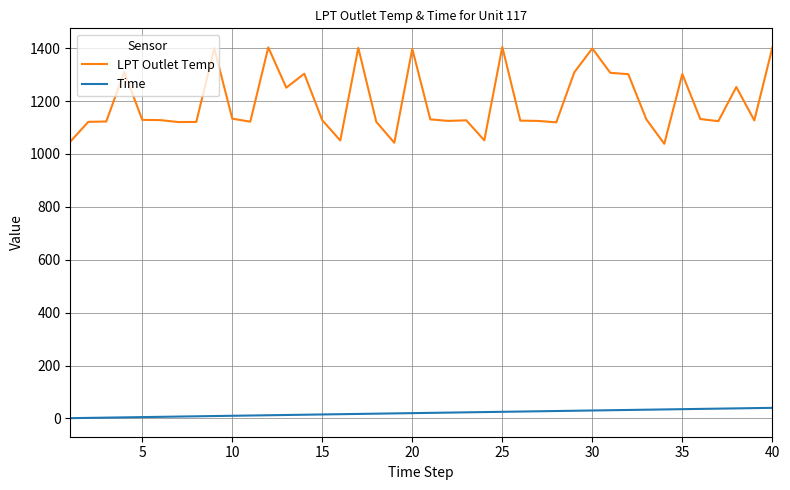

Rank the series by their average value, from lowest to highest.

Time, LPT Outlet Temp